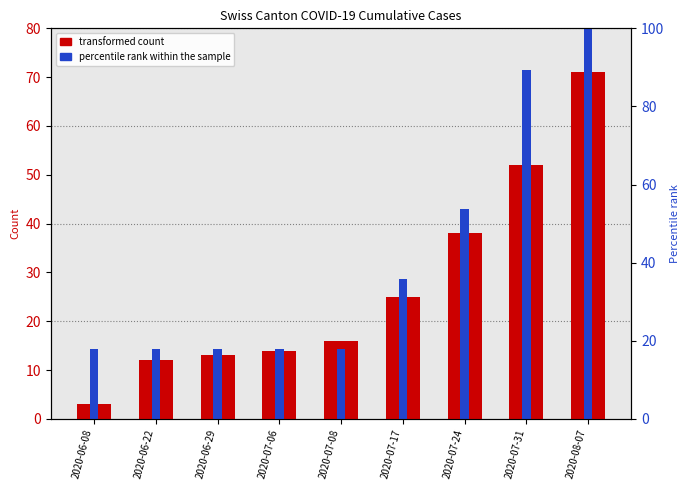

What is the sum of all transformed count values?

244.0